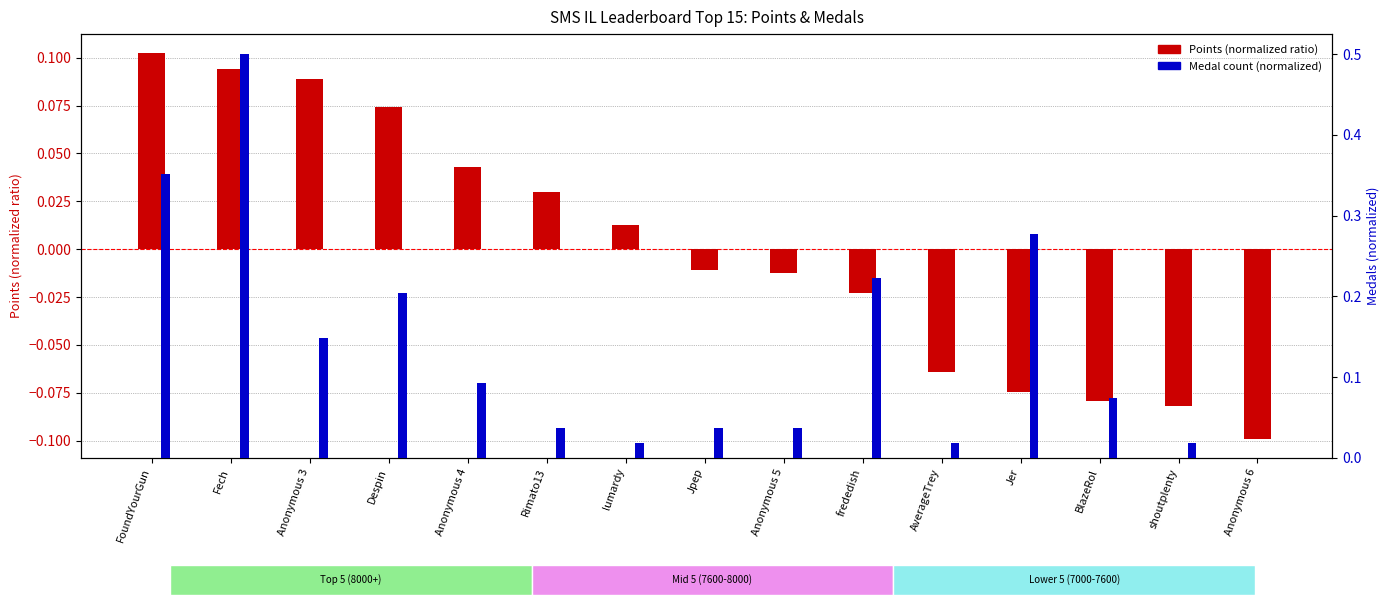

Is the value of Points (normalized) at AverageTrey greater than the value of Medals (normalized) at frededish?

No